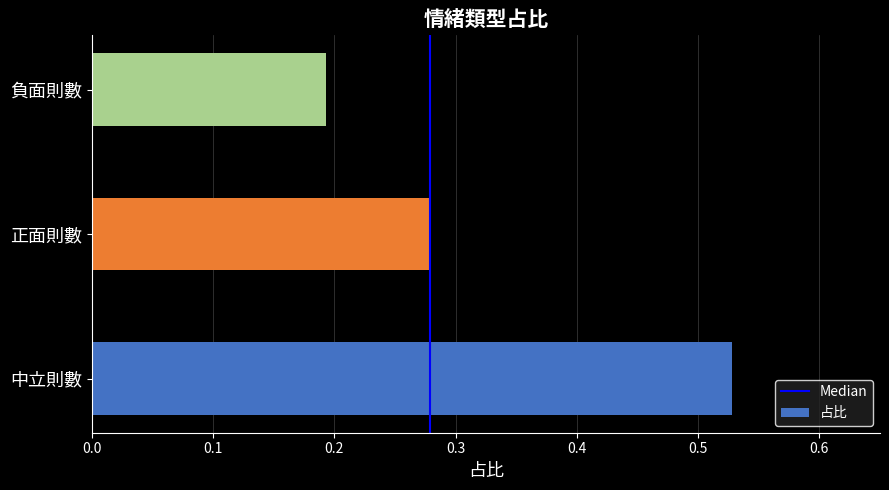

Between 中立則數 and 正面則數, which is larger?

中立則數